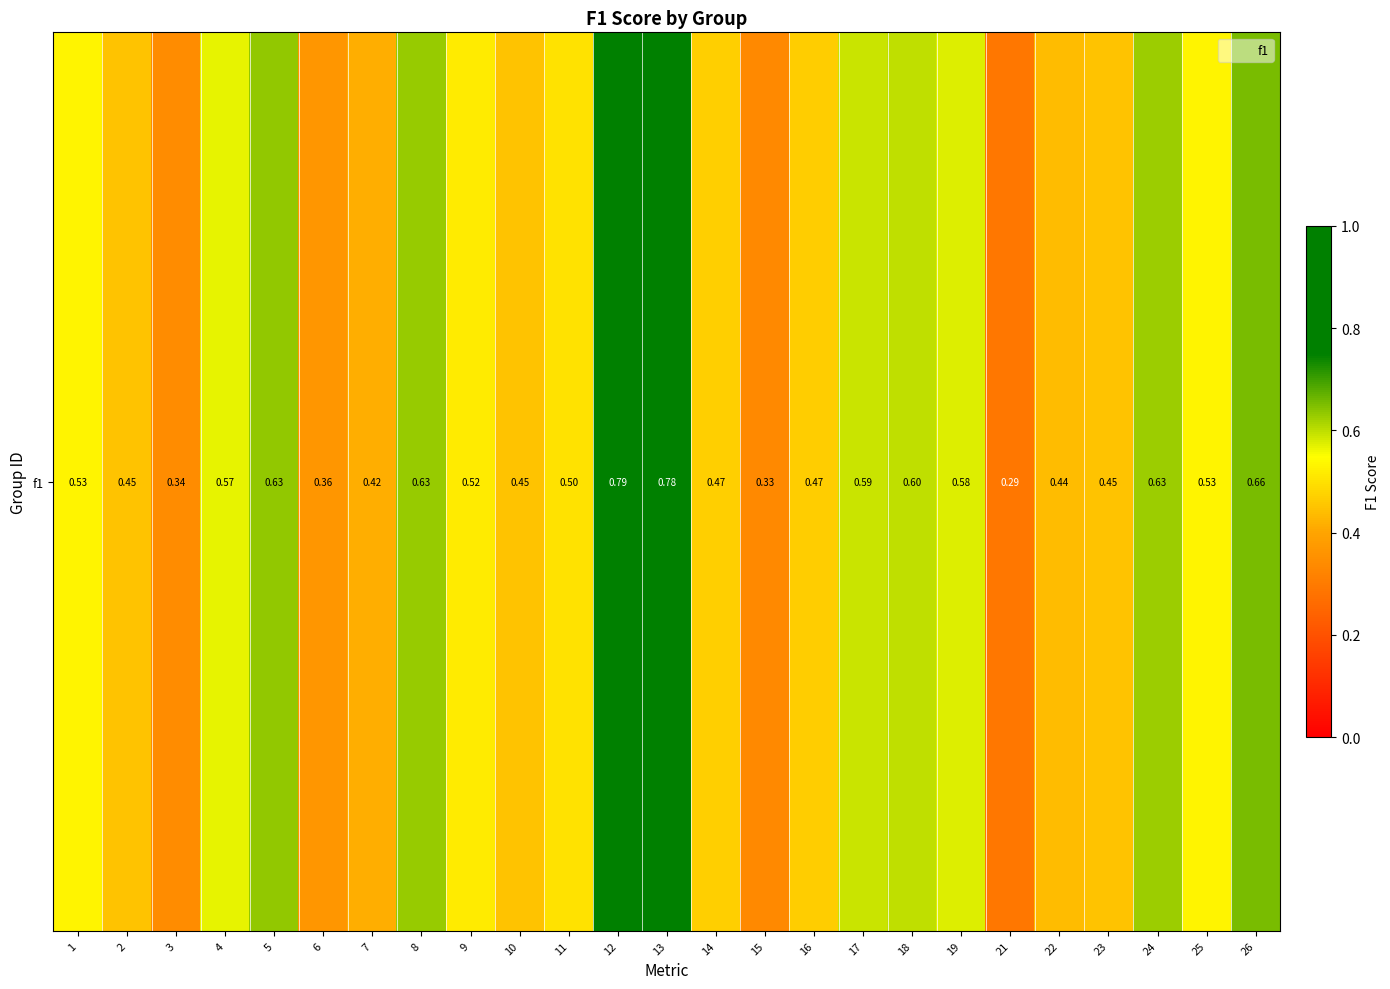

List the labels in order of value, smallest first.

21, 15, 3, 6, 7, 22, 10, 2, 23, 16, 14, 11, 9, 25, 1, 4, 19, 17, 18, 24, 8, 5, 26, 13, 12